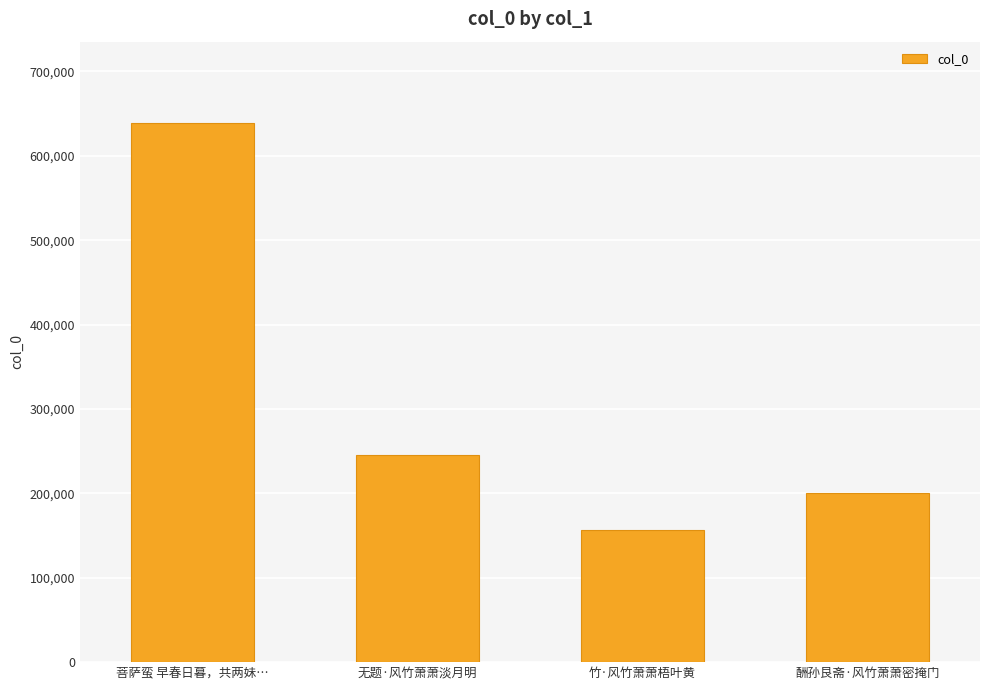

Does the chart contain stacked bars?

No